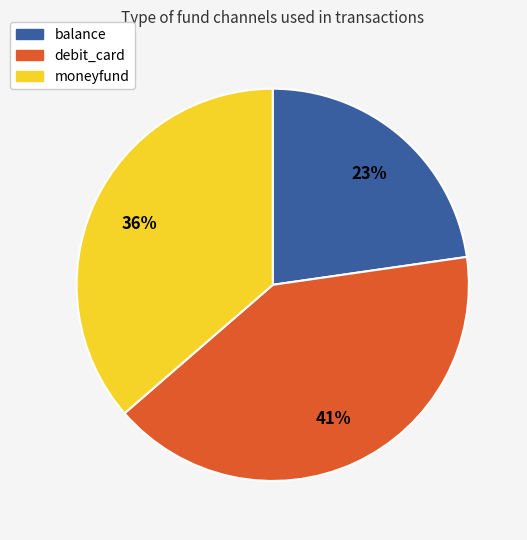

Is it true that debit_card is 27% of the pie?

False